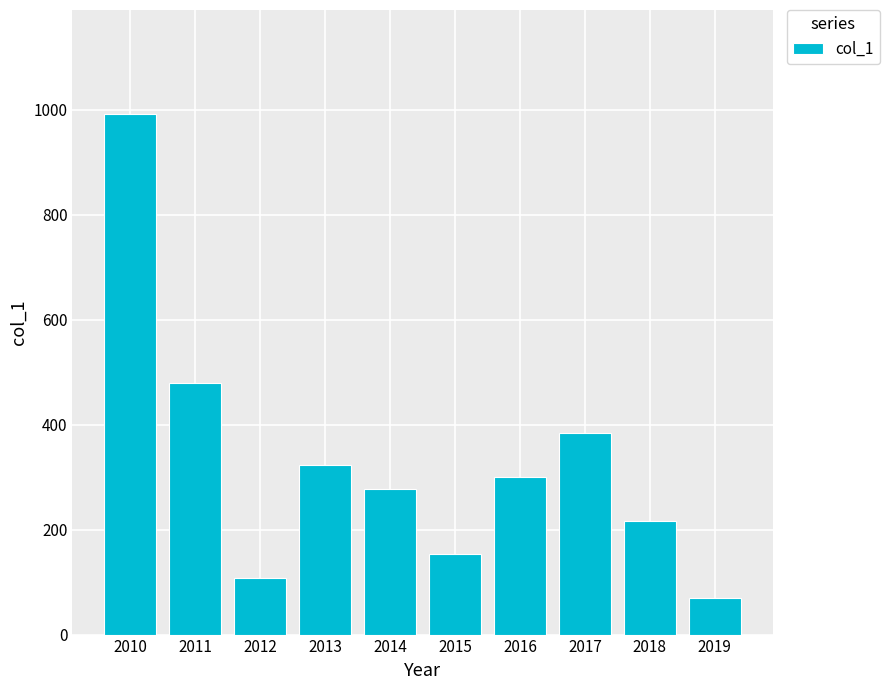

What is the smallest value displayed?

69.9